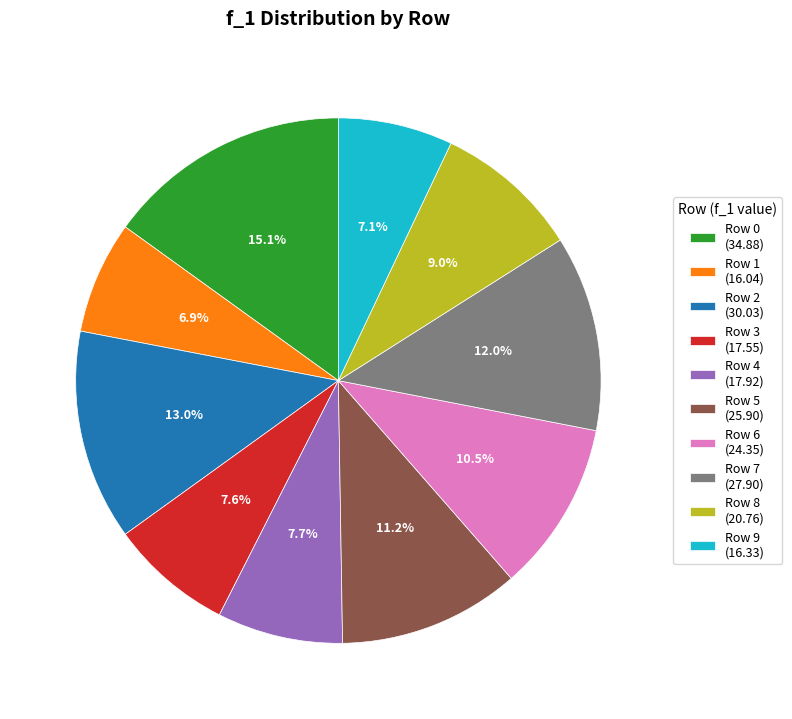

Is there any slice that represents more than half of the pie?

No